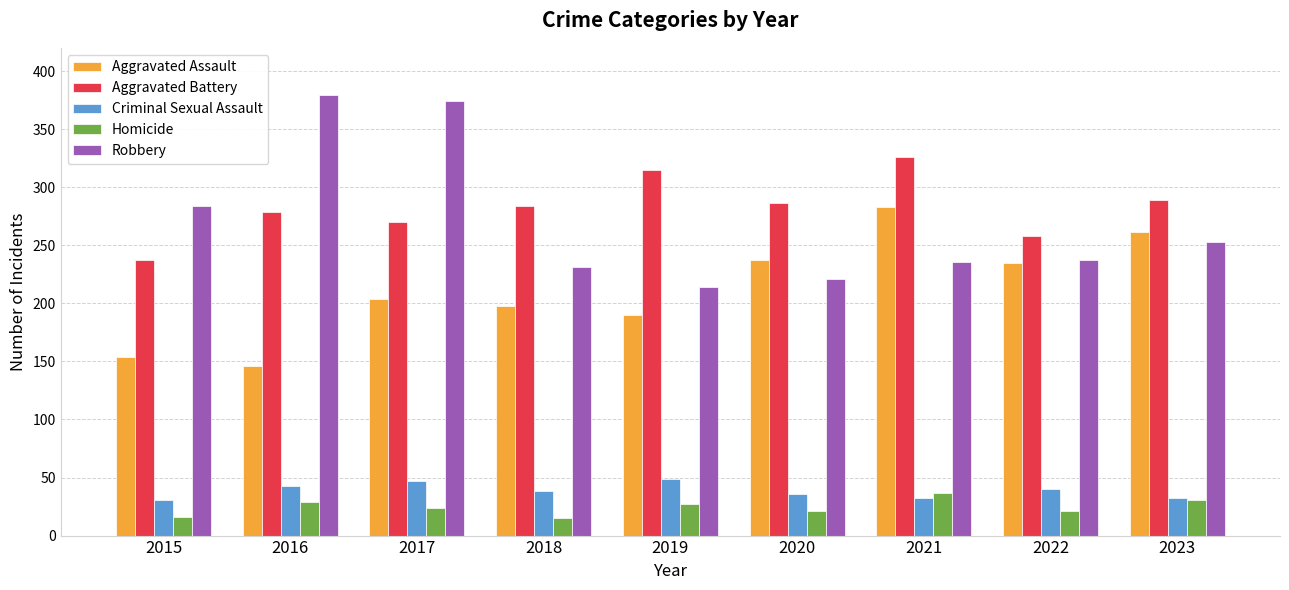

At how many categories does at least one series exceed 160?

9